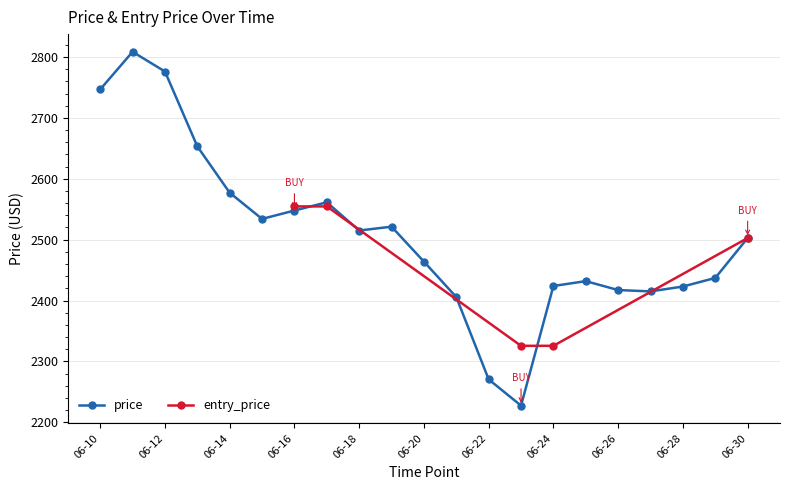

Is it true that the value at 2025-06-17 is 2561.3?

True